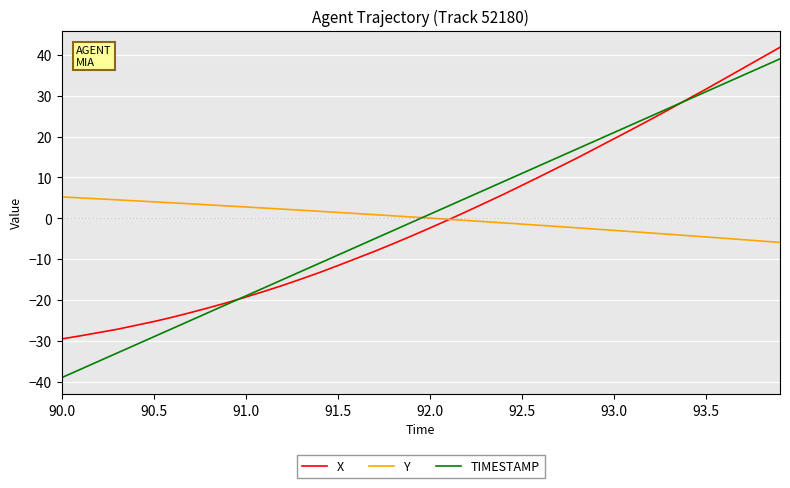

What is the smallest value displayed?

-39.0